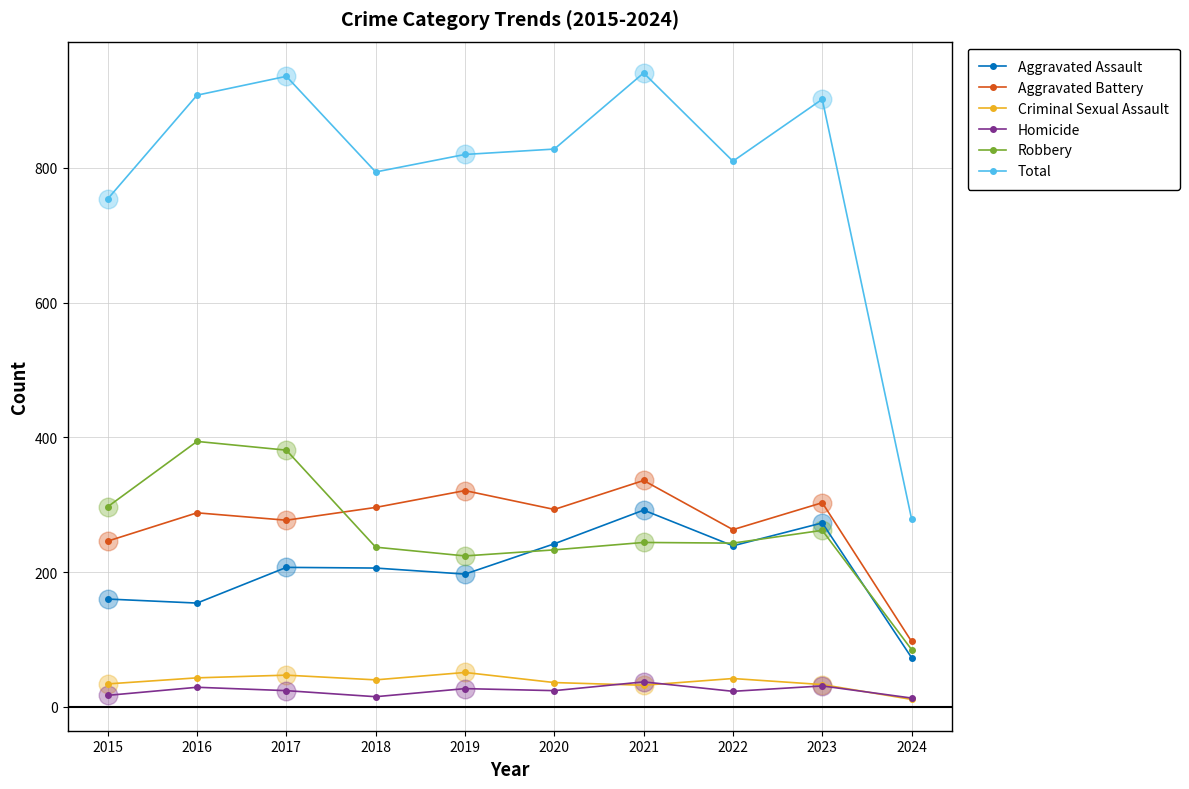

Between 2022 and 2024, which series saw the biggest shift?

Total